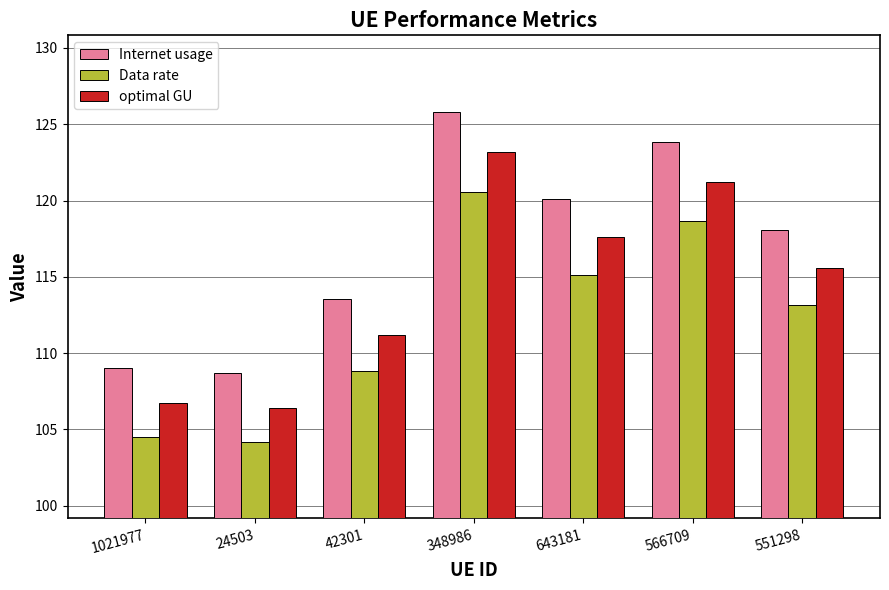

Which series has the largest range (max minus min)?

Internet usage